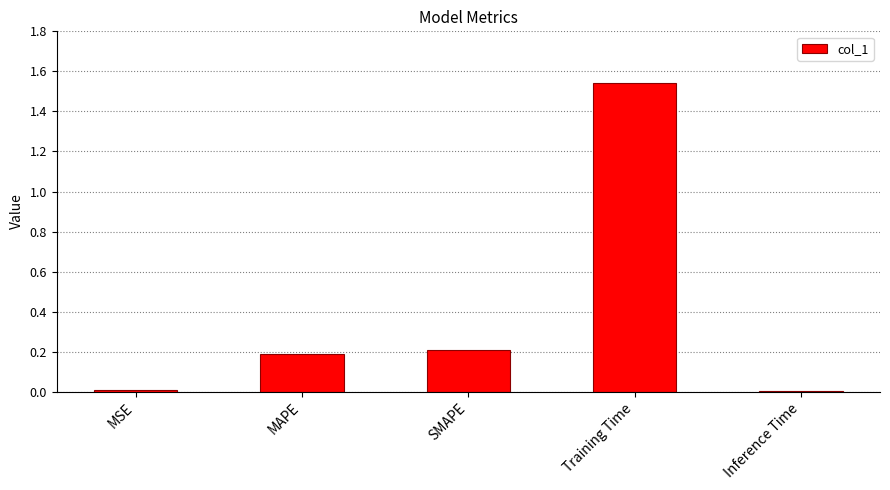

Which has a higher value, MAPE or MSE?

MAPE